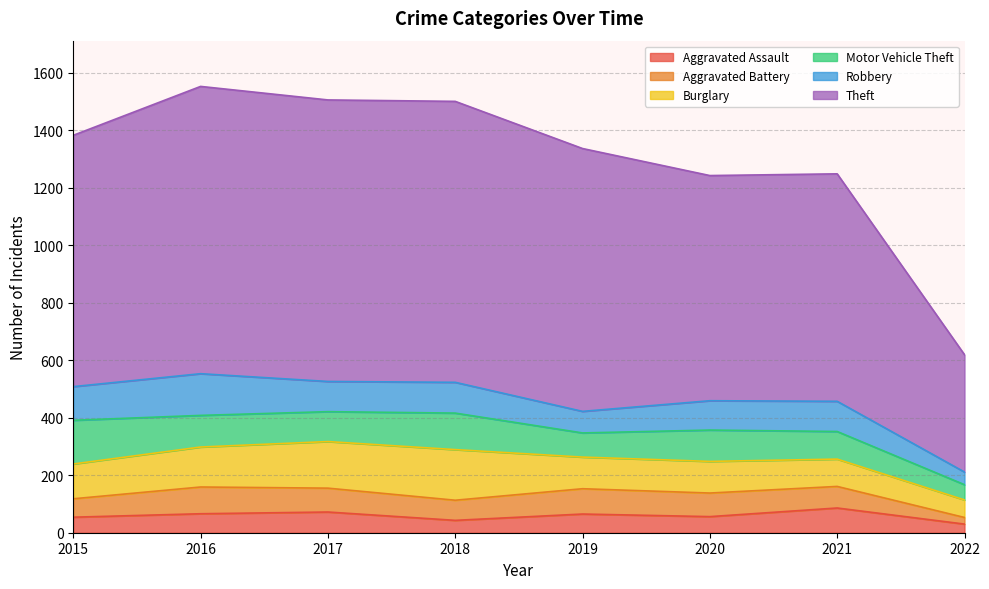

True or false: Burglary has a value of 222 at 2017.

False